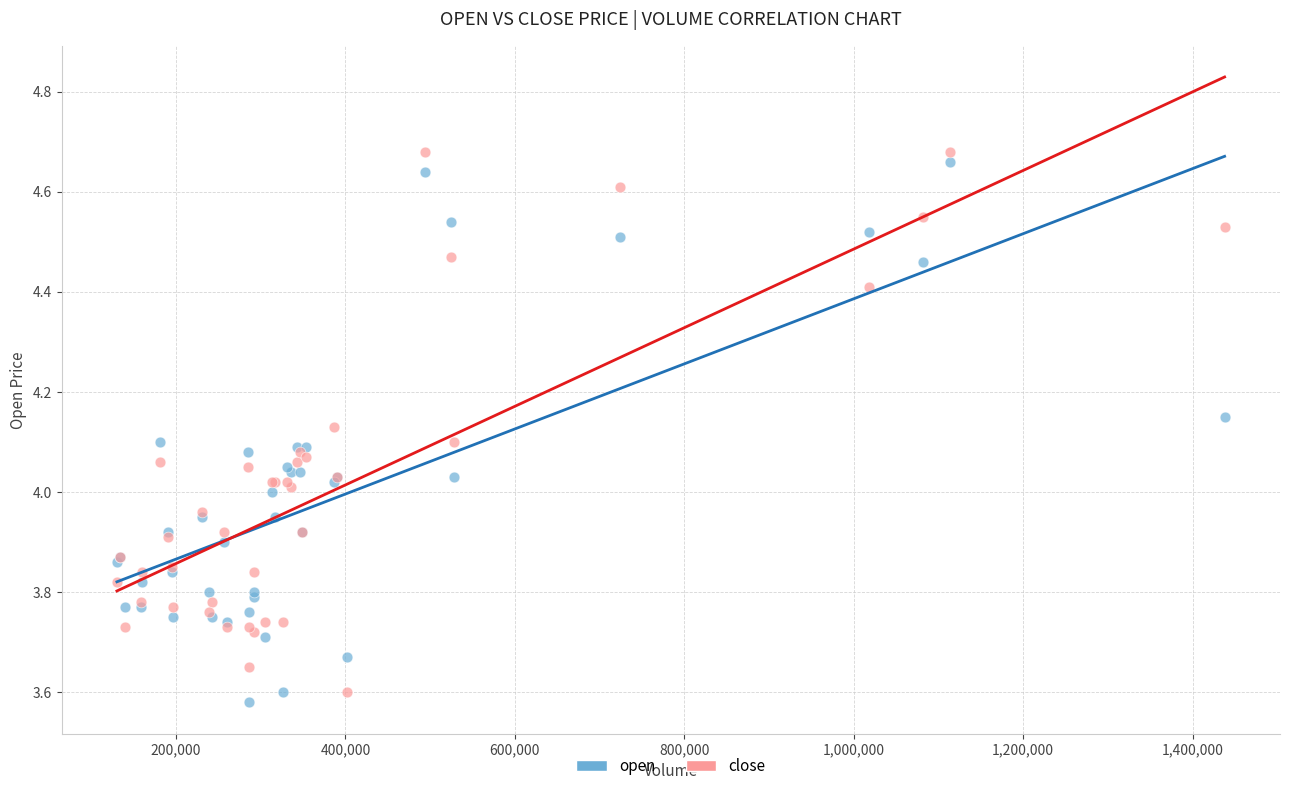

Which series reaches the minimum Y coordinate?

open